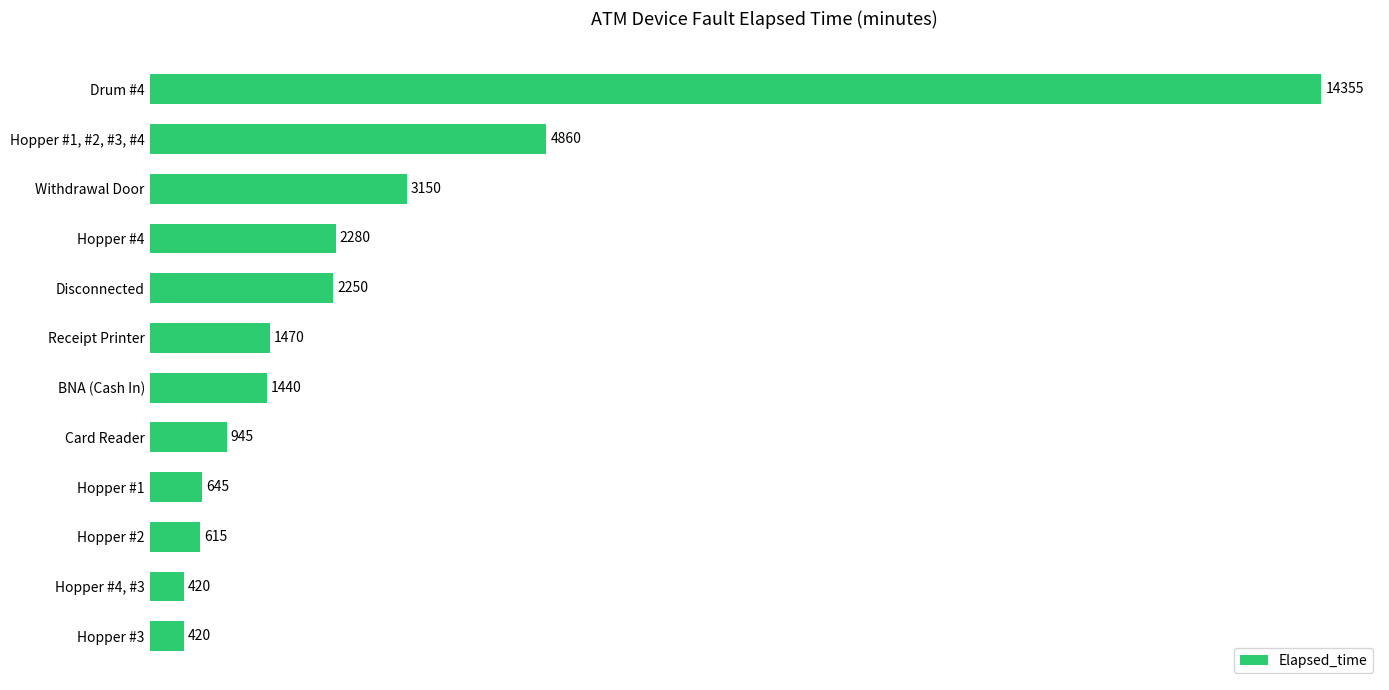

What is the change in value from Withdrawal Door to Receipt Printer?

-1680